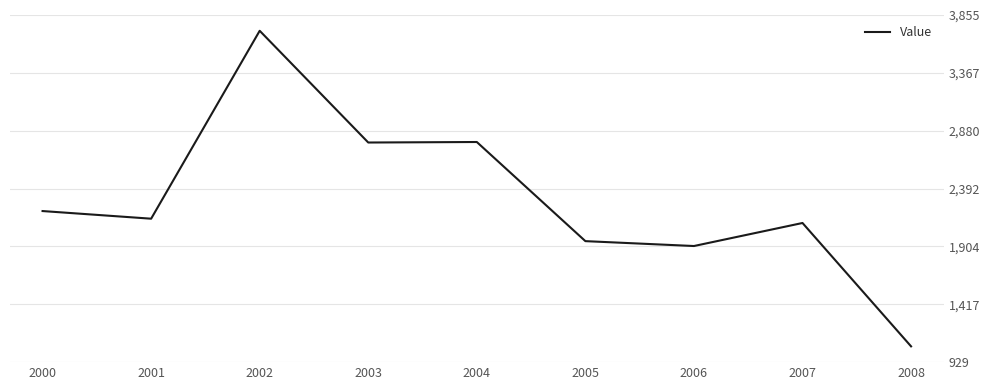

The chart shows a value of 1062.4 at 2008. True or false?

True